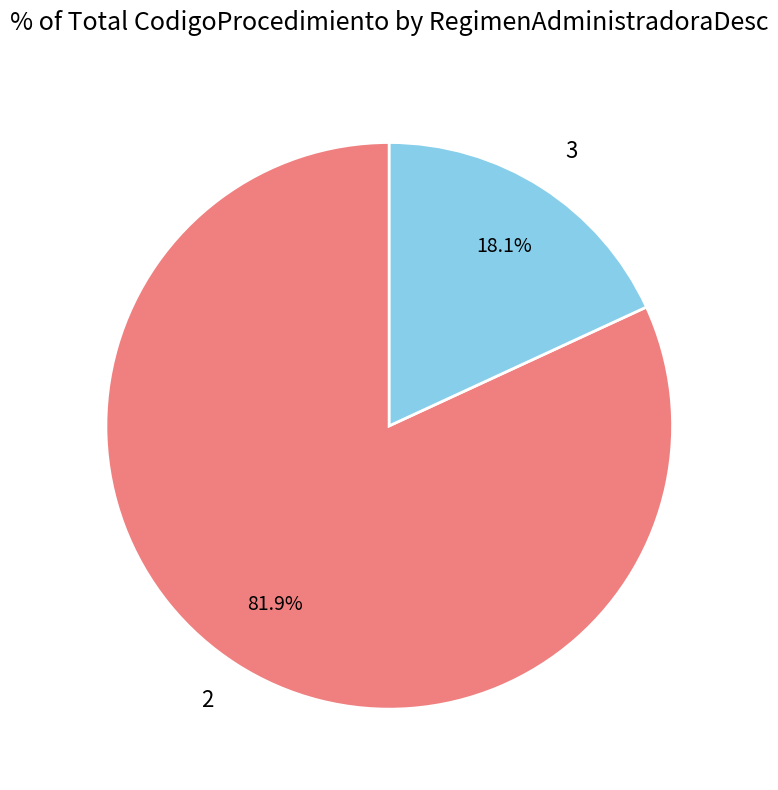

How many segments does this pie chart have?

2